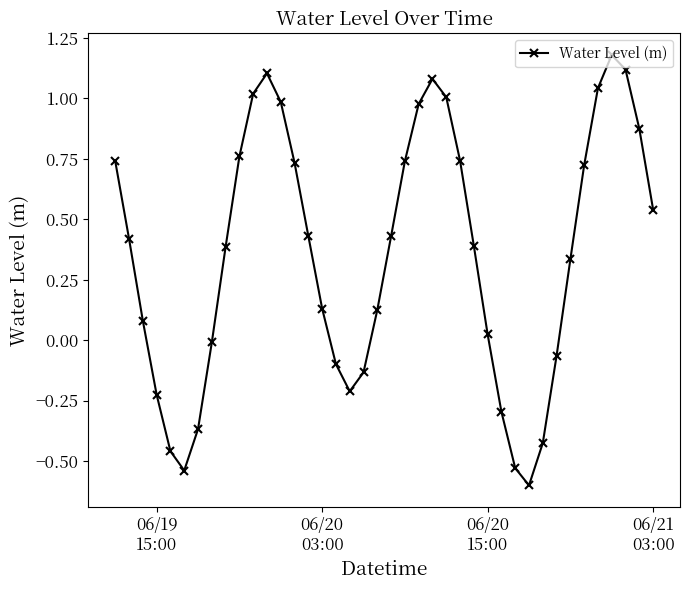

How many interior local peaks (higher than both neighbors) does the data have?

3